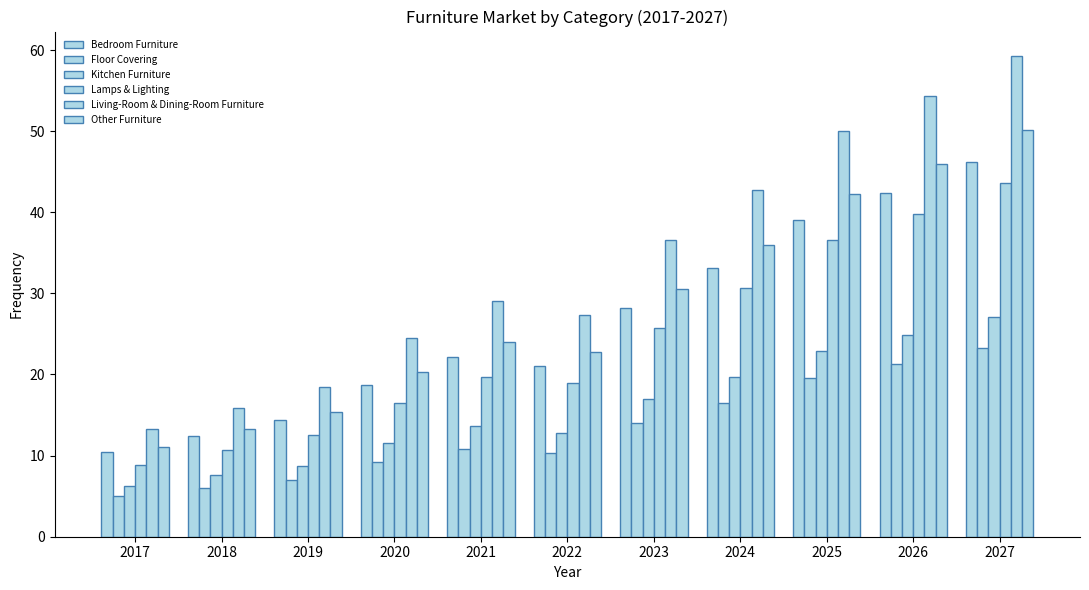

Between 2019 and 2024, which series saw the biggest shift?

Living-Room & Dining-Room Furniture